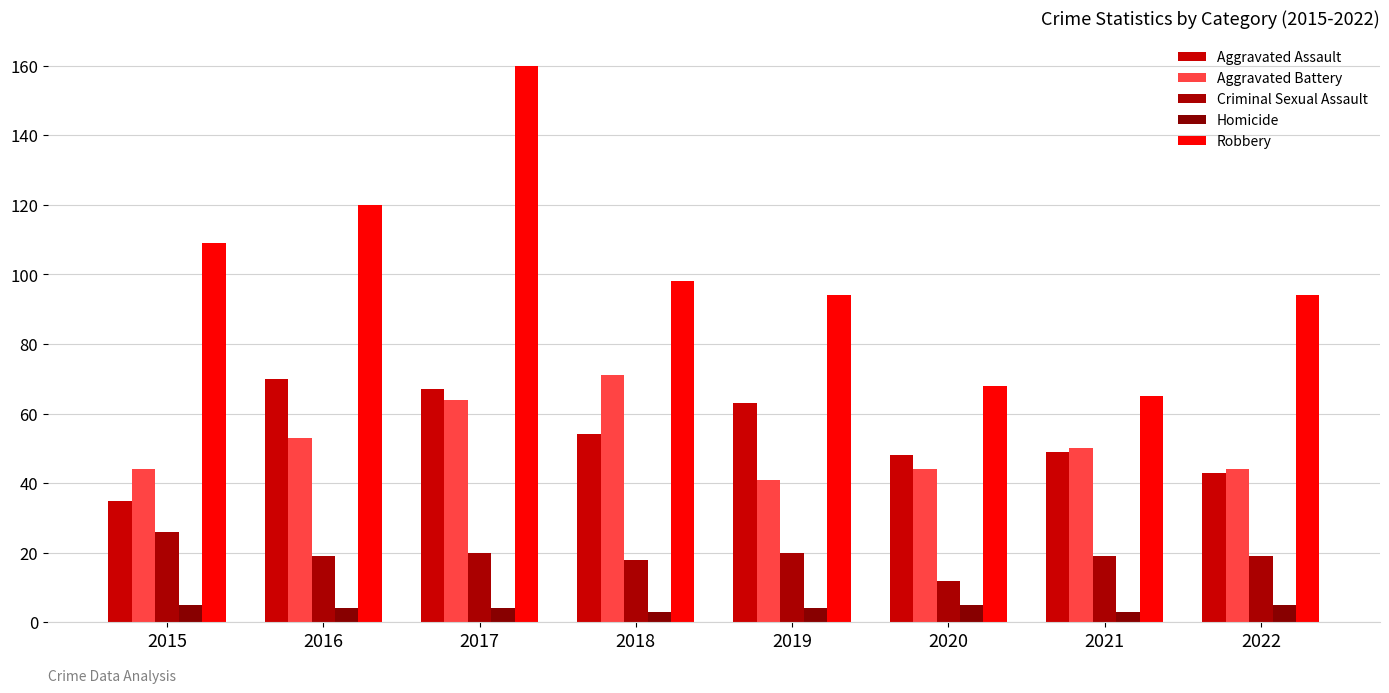

What is the sum of the Homicide values at 2018 and 2021?

6